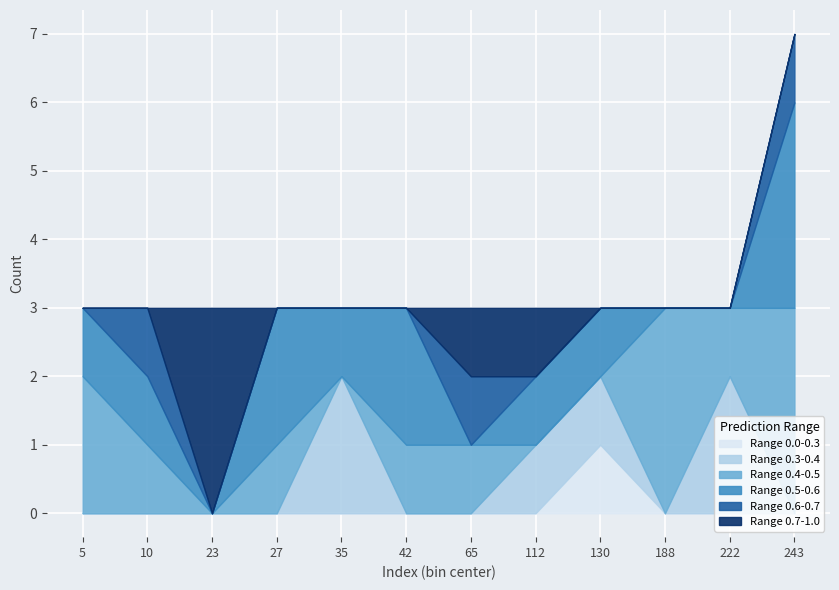

What is the total value across all series at 112?

3